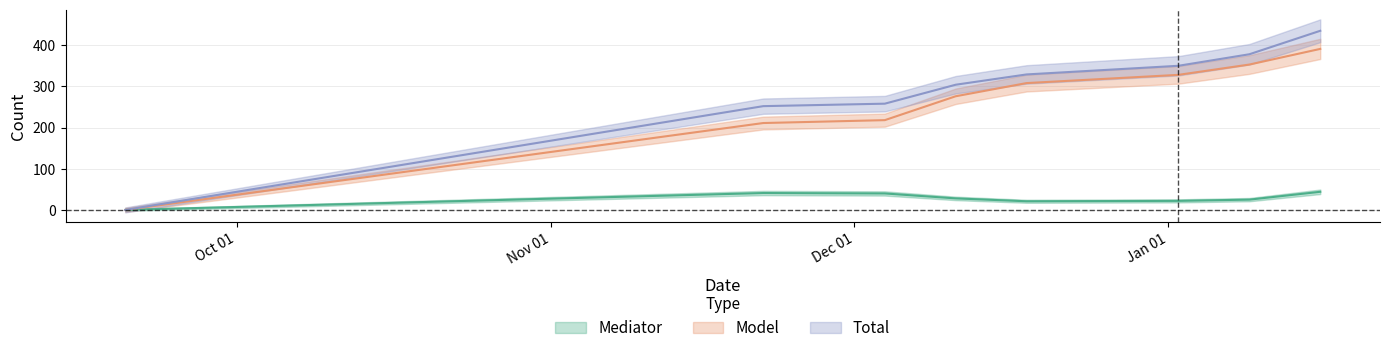

What is the label of the 6th point from the right?

2019-12-04